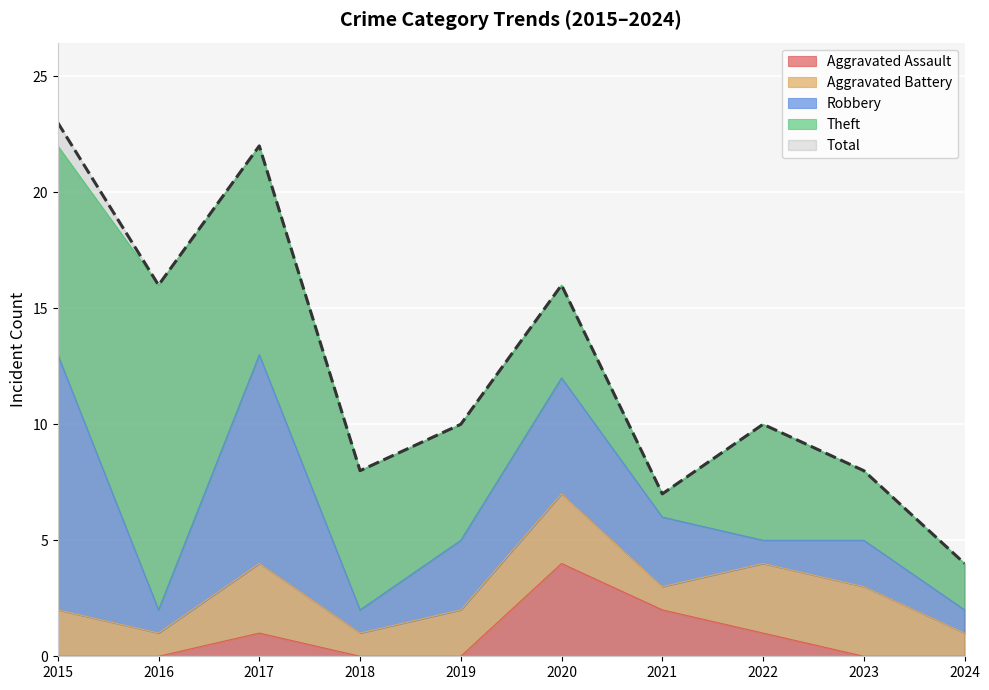

True or false: Aggravated Battery and Theft cross at least once.

False